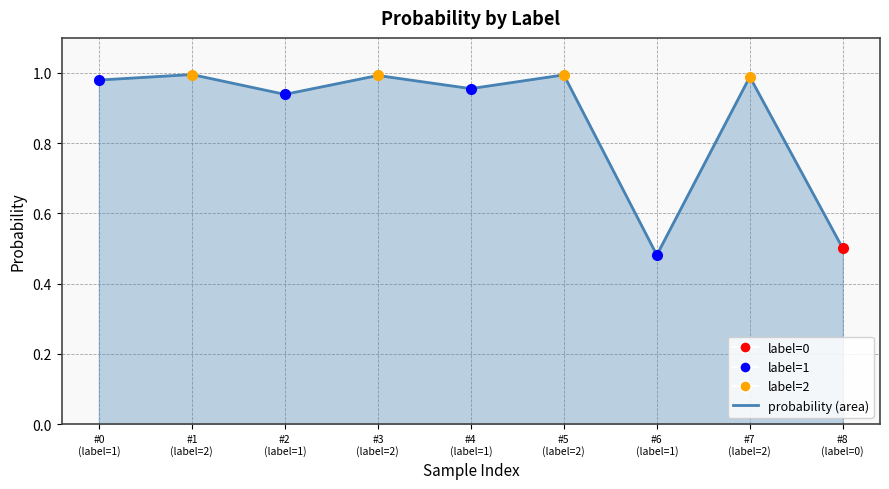

Reading left to right, extract all data points from this chart.

1.0	1.0	0.9	1.0	1.0	1.0	0.5	1.0	0.5